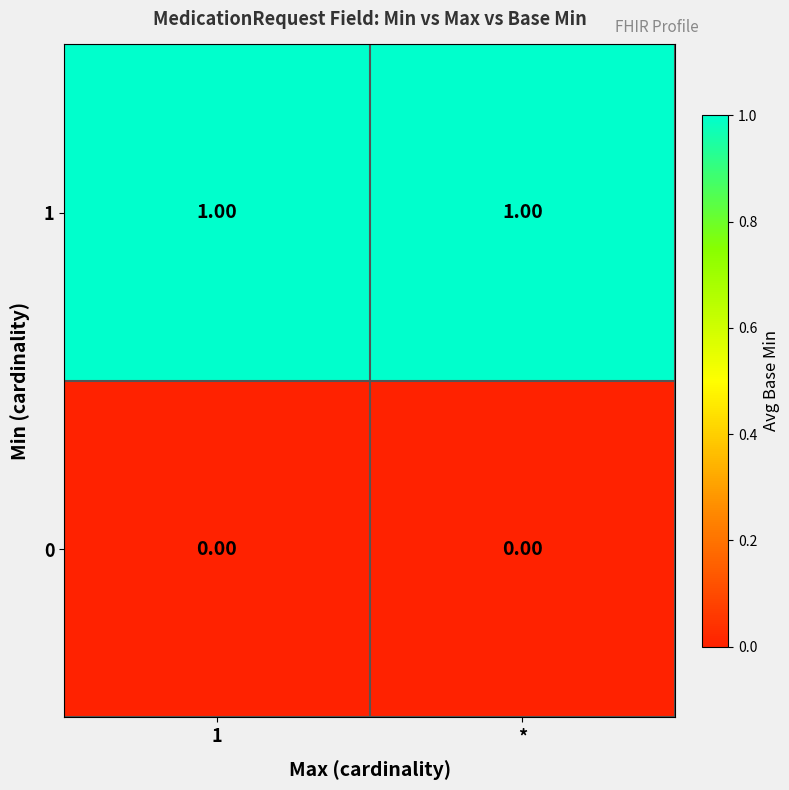

Is the value of 1 at 1 greater than the value of 0 at *?

Yes